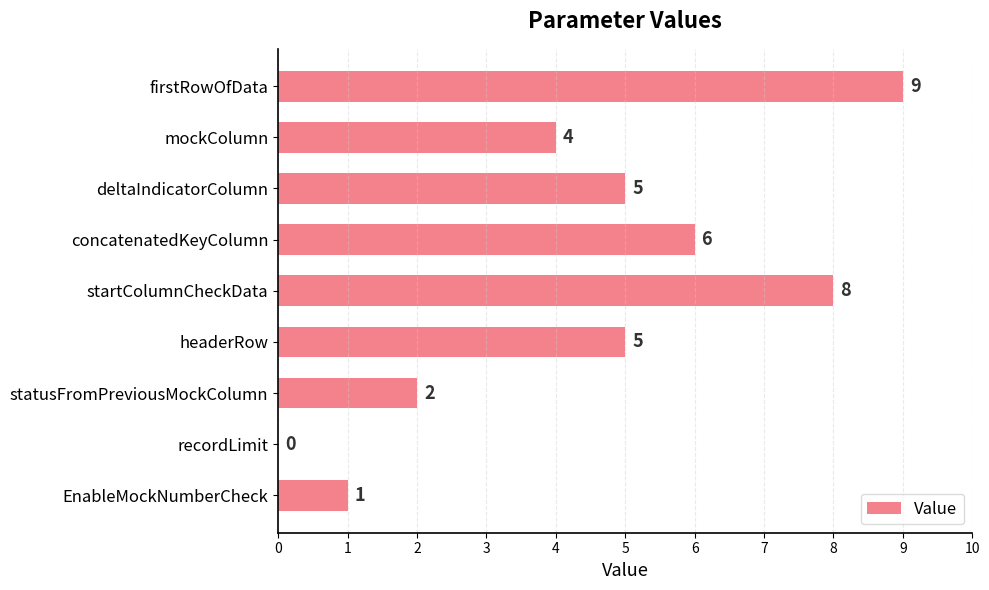

Count the number of categories in the chart.

9